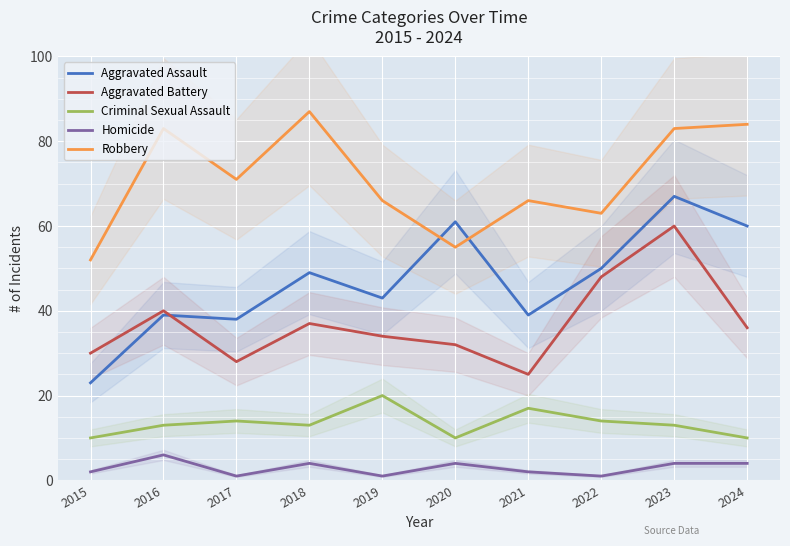

True or false: Criminal Sexual Assault has a value of 14 at 2017.

True